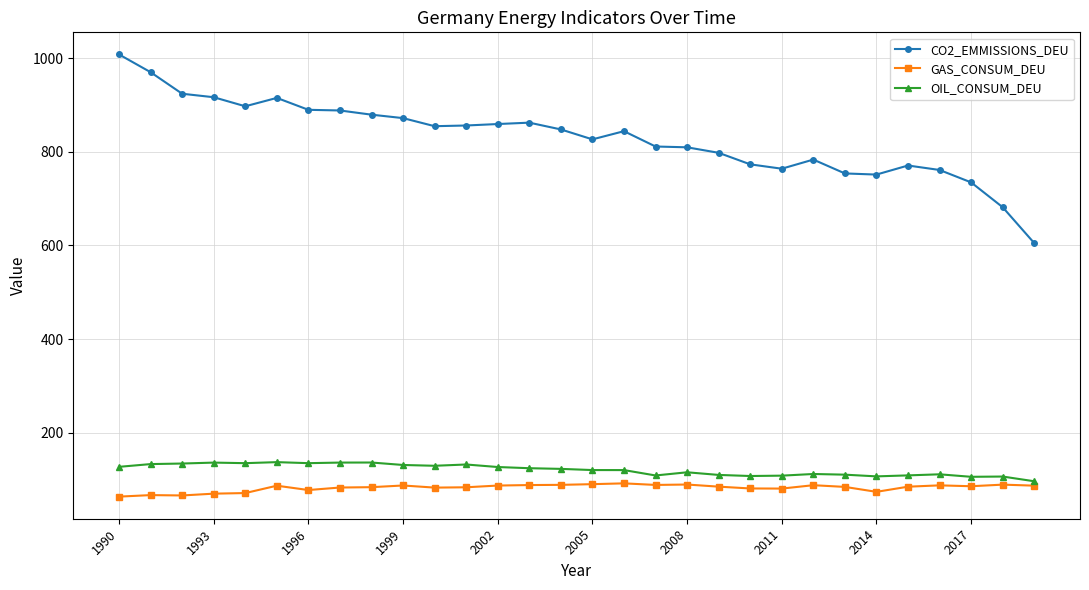

What is the value of the GAS_CONSUM_DEU point at the 11th from the left?

82.9